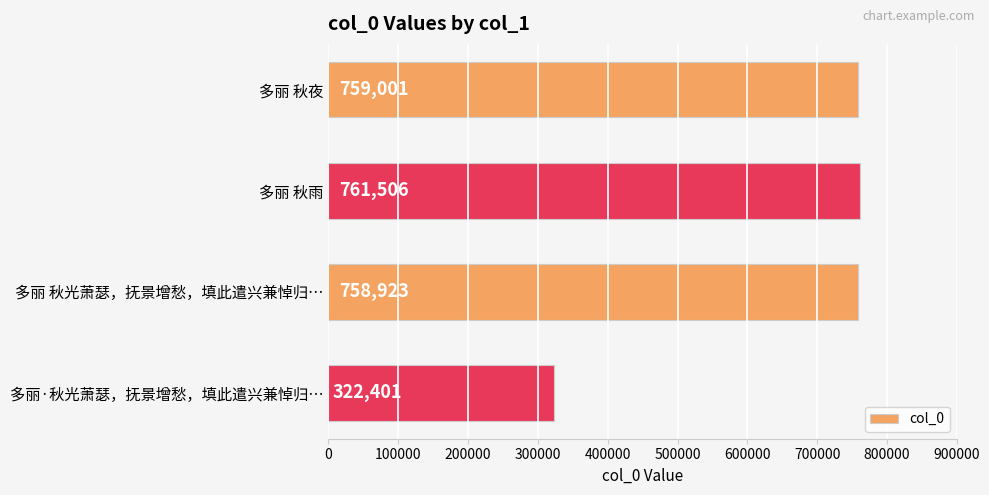

What position from the bottom is 多丽 秋雨?

3